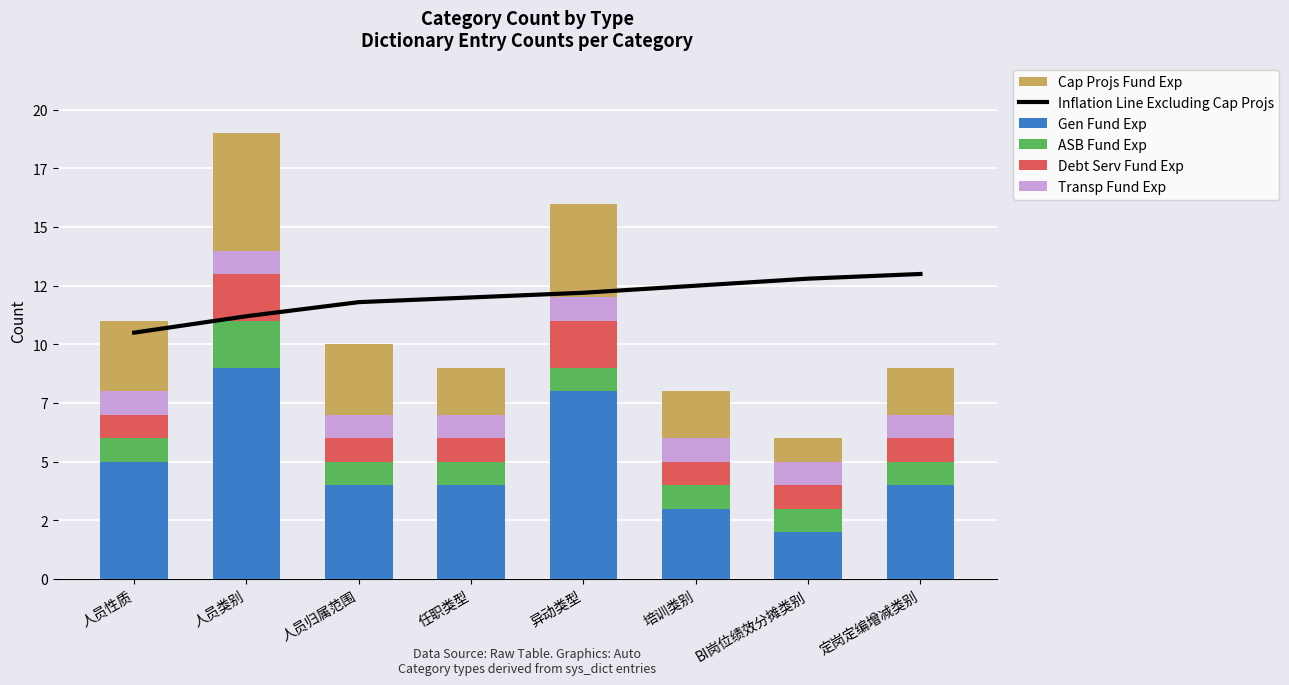

Between 异动类型 and 培训类别, which is larger?

培训类别